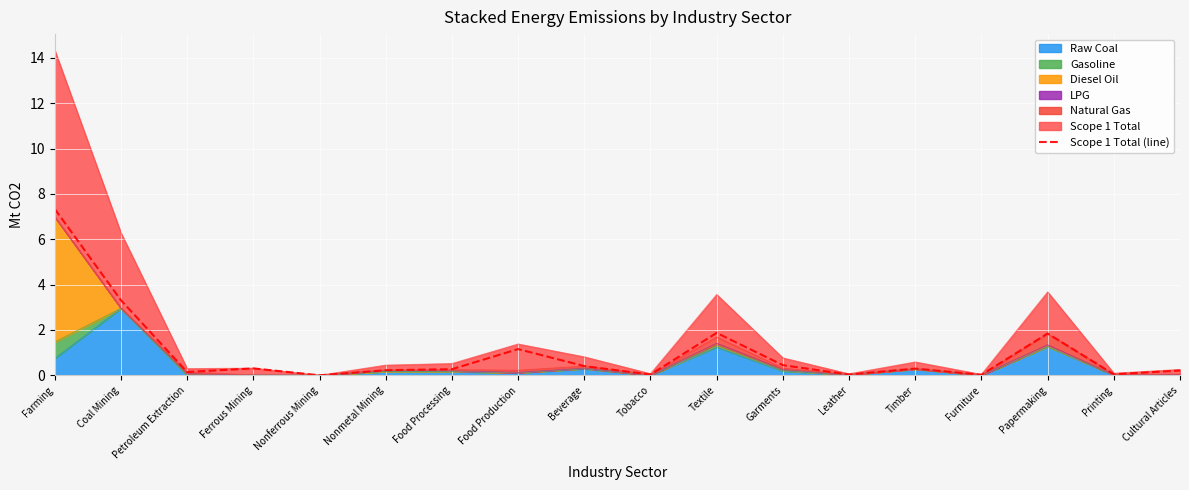

Which category has the highest value across all series?

Farming